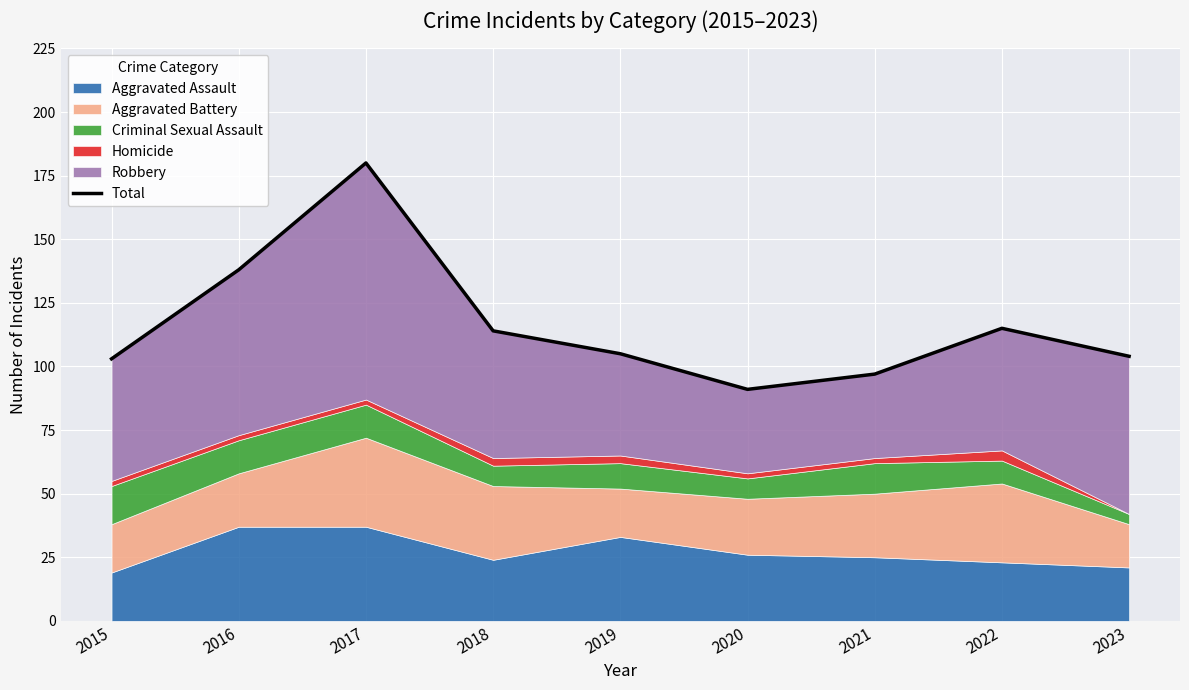

Reading right to left, extract all data points from this chart.

104	115	97	91	105	114	180	138	103